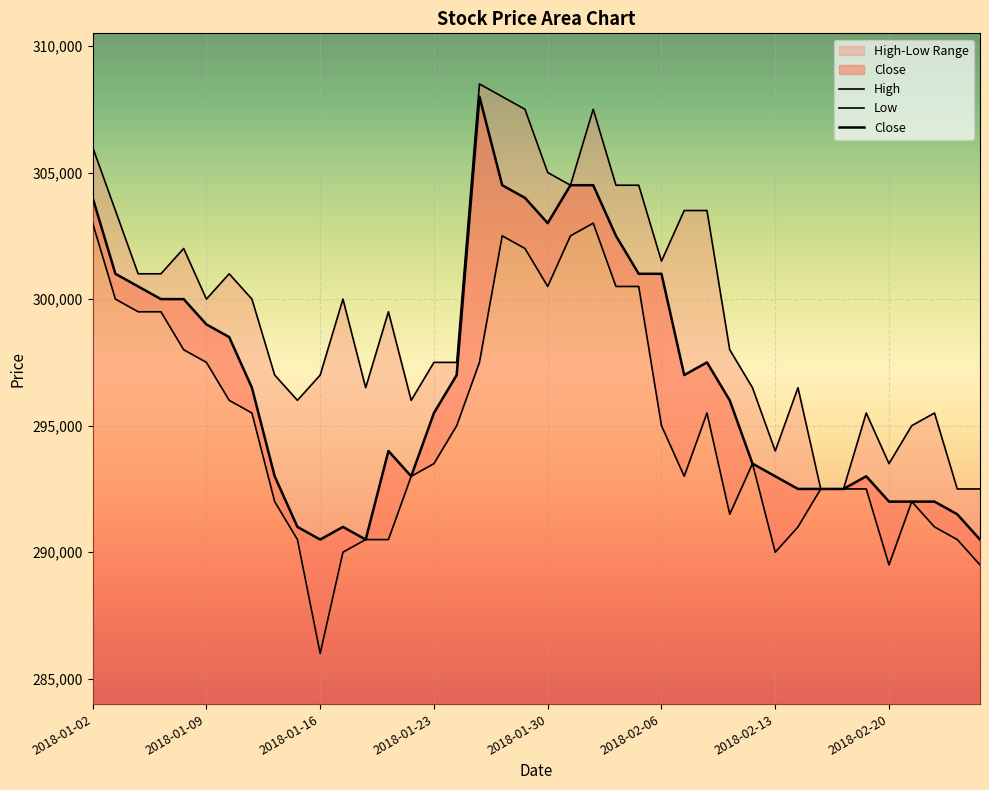

What is the approximate value of Low at 28, to the nearest 50?

291500